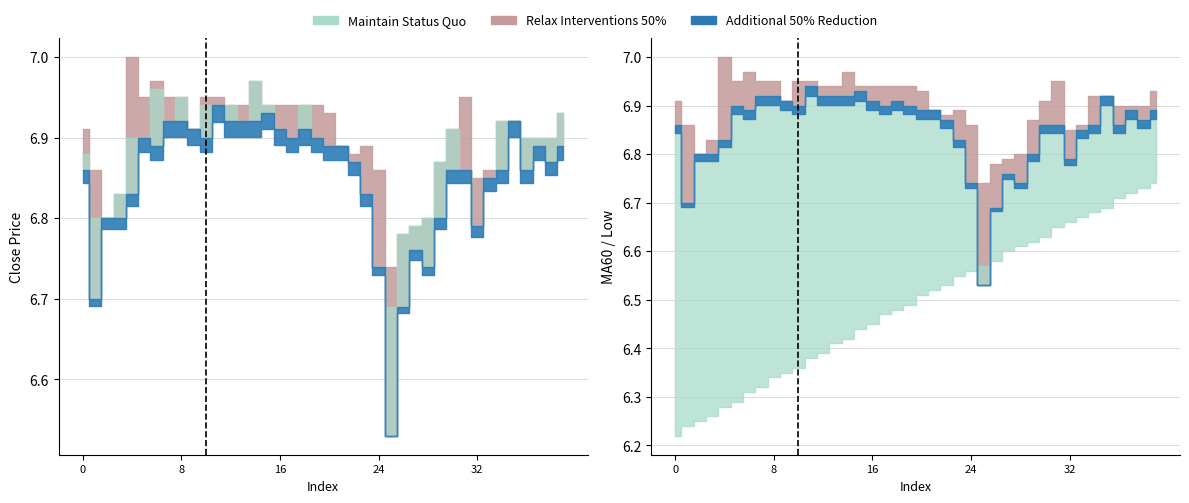

The open series shows 6.9 at 17. True or false?

True